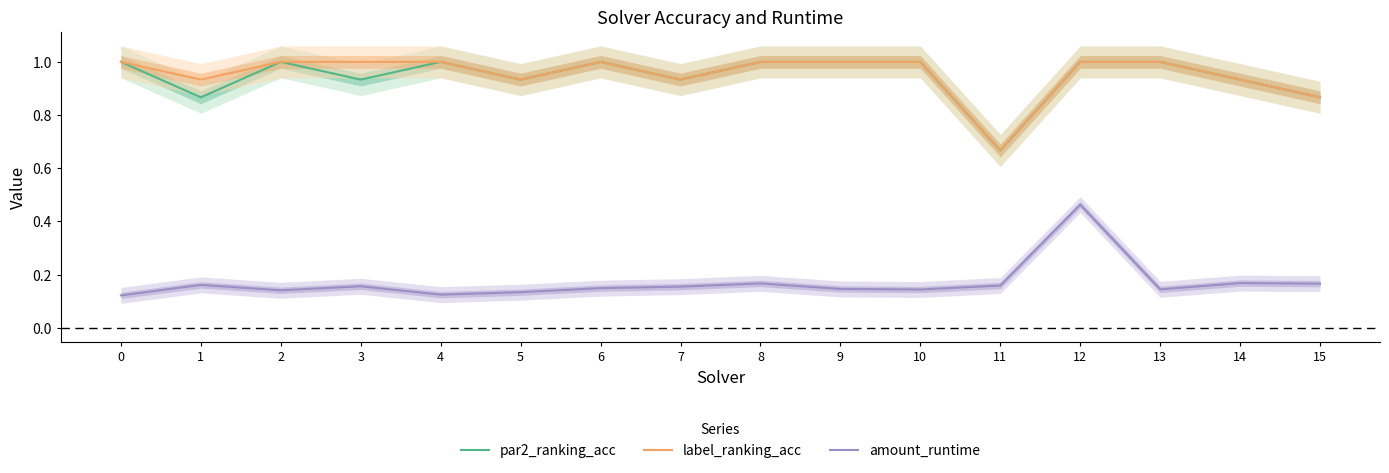

Reading right to left, extract all data points from this chart.

par2_ranking_acc: 15=0.9	14=0.9	13=1.0	12=1.0	11=0.7	10=1.0	9=1.0	8=1.0	7=0.9	6=1.0	5=0.9	4=1.0	3=0.9	2=1.0	1=0.9	0=1.0
label_ranking_acc: 15=0.9	14=0.9	13=1.0	12=1.0	11=0.7	10=1.0	9=1.0	8=1.0	7=0.9	6=1.0	5=0.9	4=1.0	3=1.0	2=1.0	1=0.9	0=1.0
amount_runtime: 15=0.2	14=0.2	13=0.1	12=0.5	11=0.2	10=0.1	9=0.1	8=0.2	7=0.2	6=0.1	5=0.1	4=0.1	3=0.2	2=0.1	1=0.2	0=0.1